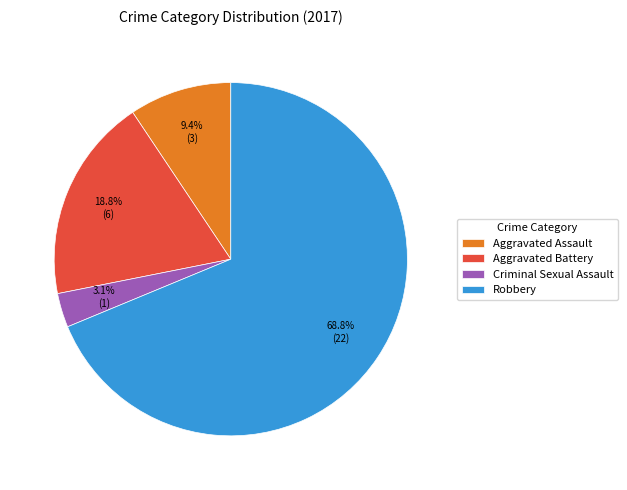

How many segments does this pie chart have?

4